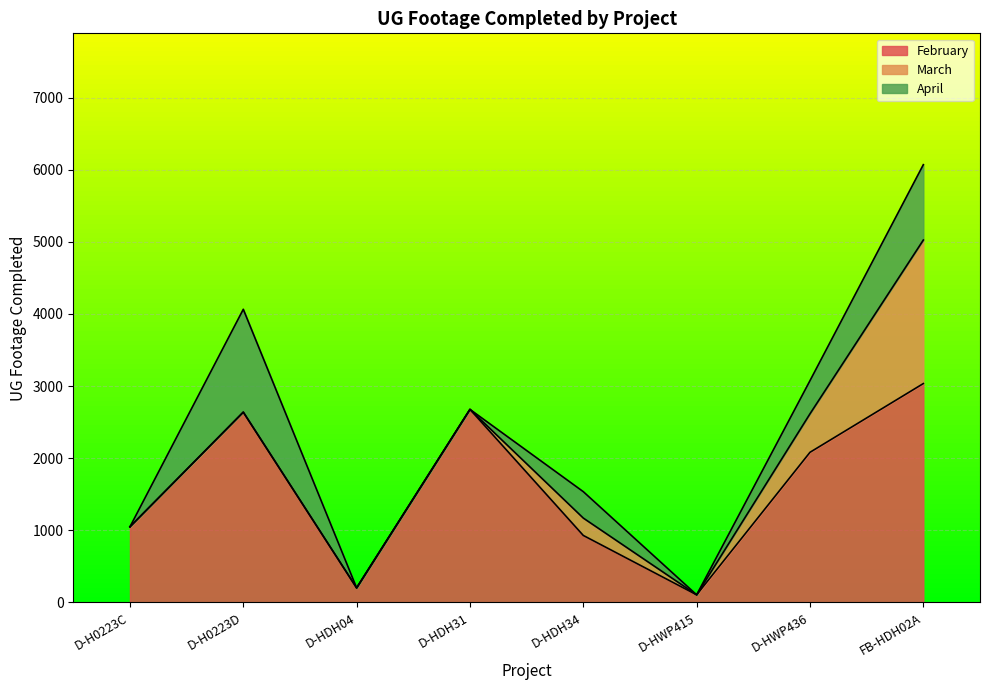

Does the chart display data point markers on the line(s)?

No